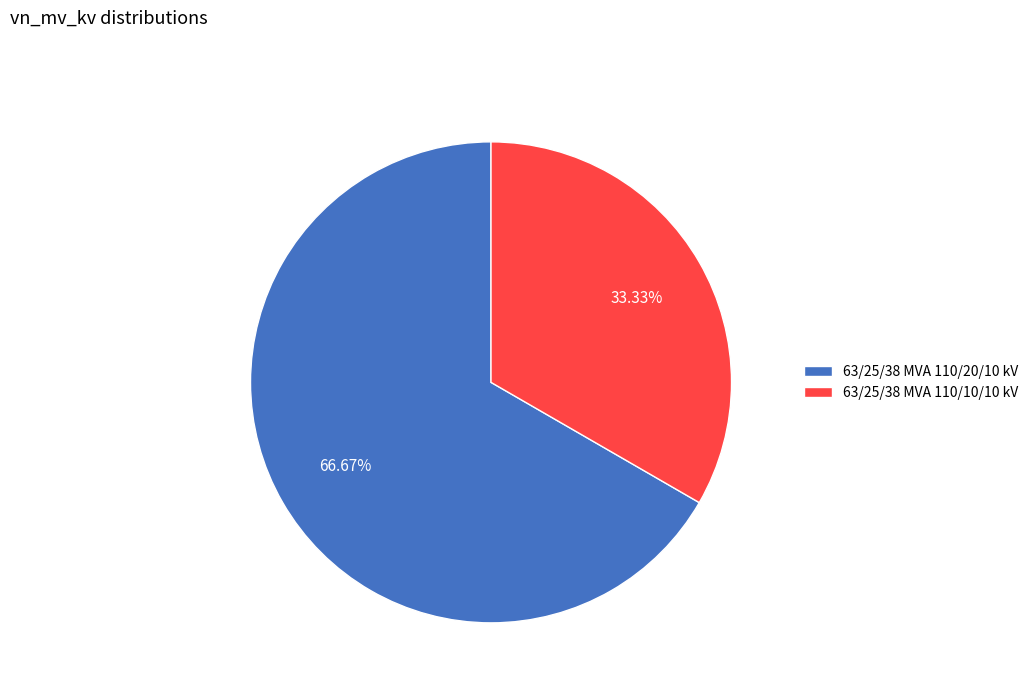

Which slice is the largest?

63/25/38 MVA 110/20/10 kV